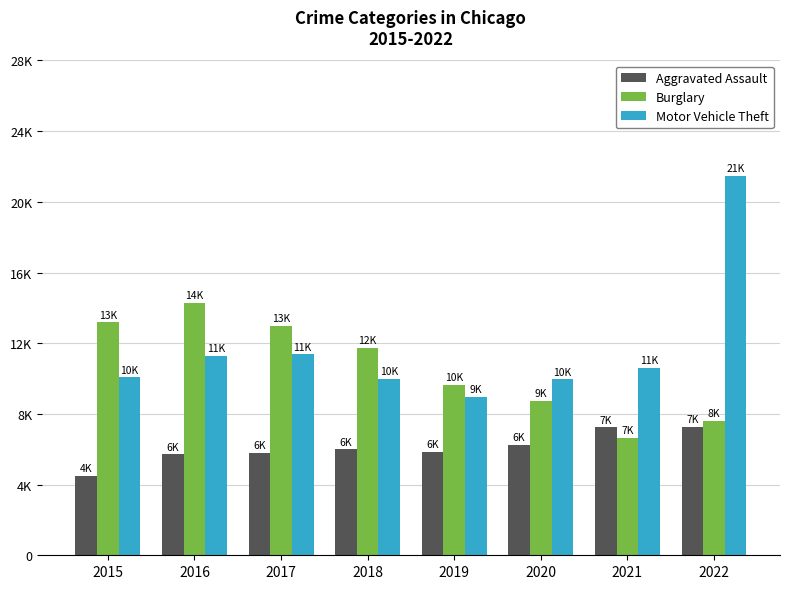

Between 2017 and 2021, which series saw the biggest shift?

Burglary